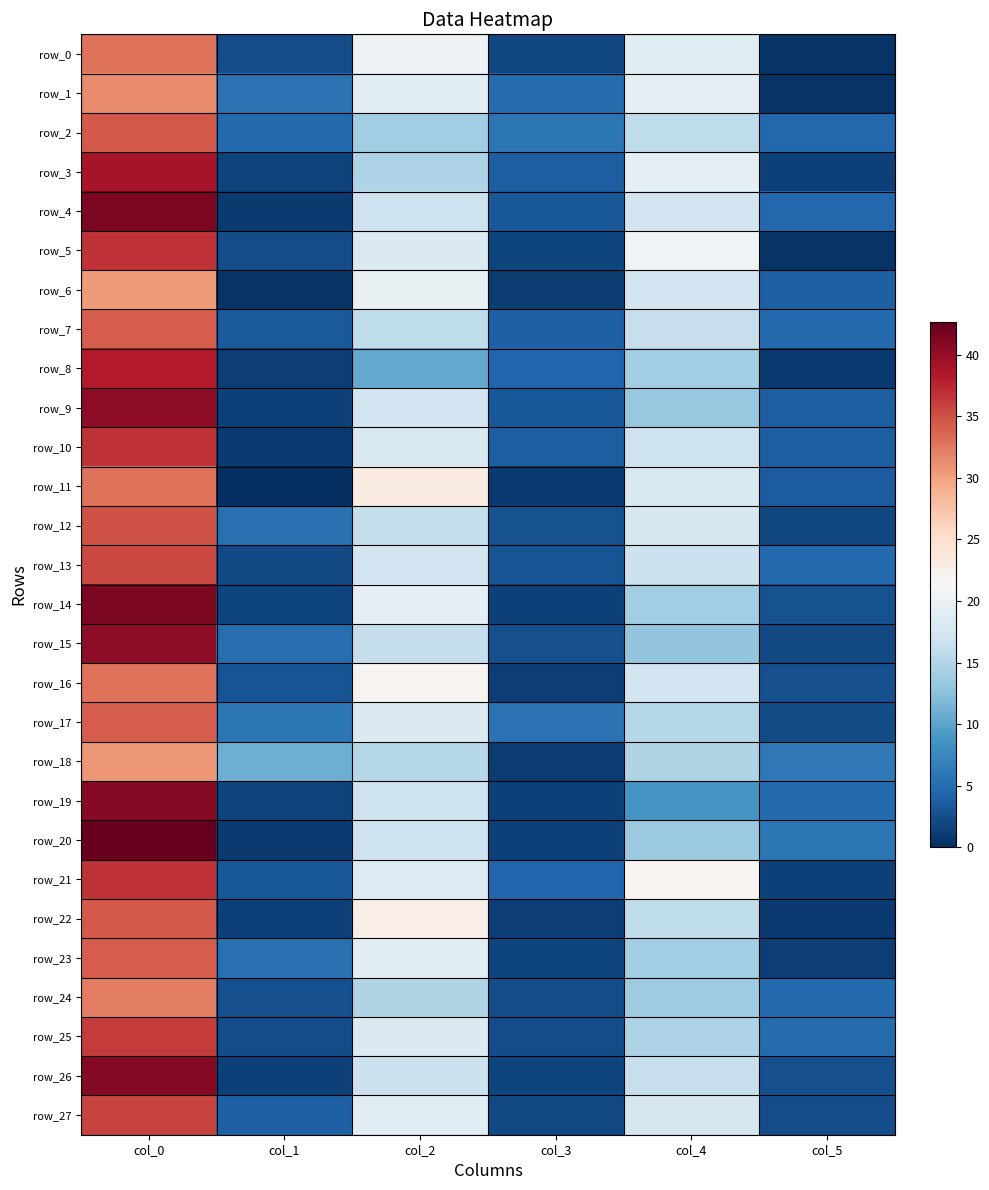

Is it true that row_25 equals 1.2 at col_5?

False